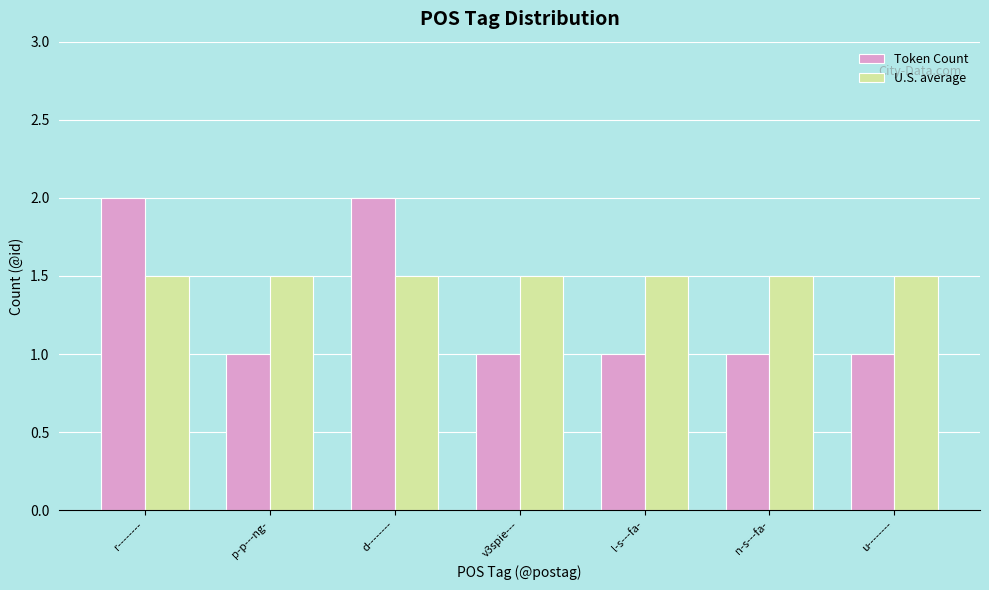

The value of U.S. average at p-p---ng- is 1.0. True or false?

False